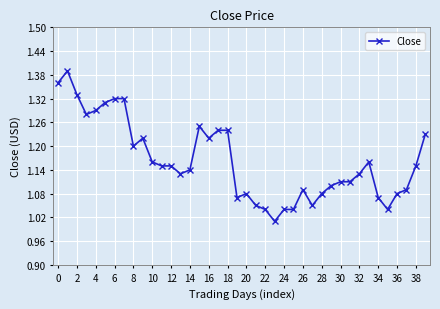

What is the difference between the second highest and second lowest values?

0.3